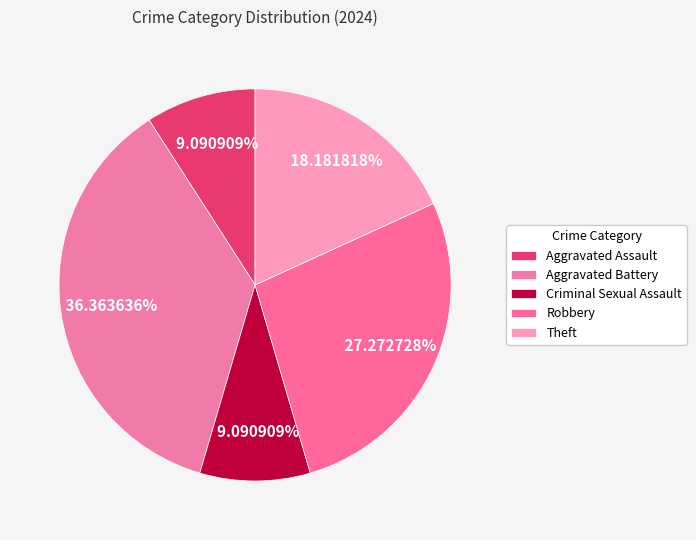

To the nearest percent, what is the difference between the largest and smallest slice percentages?

27%